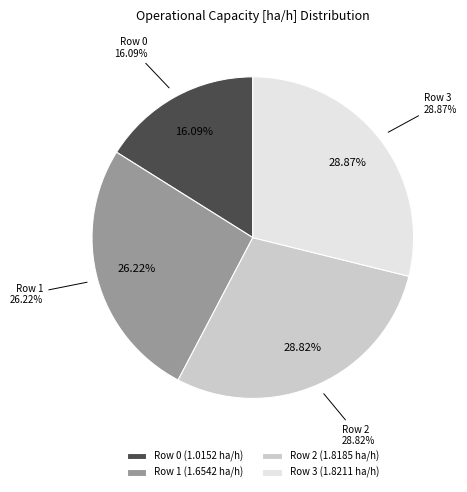

What is the total percentage of Row 0 and Row 2?

44.9%